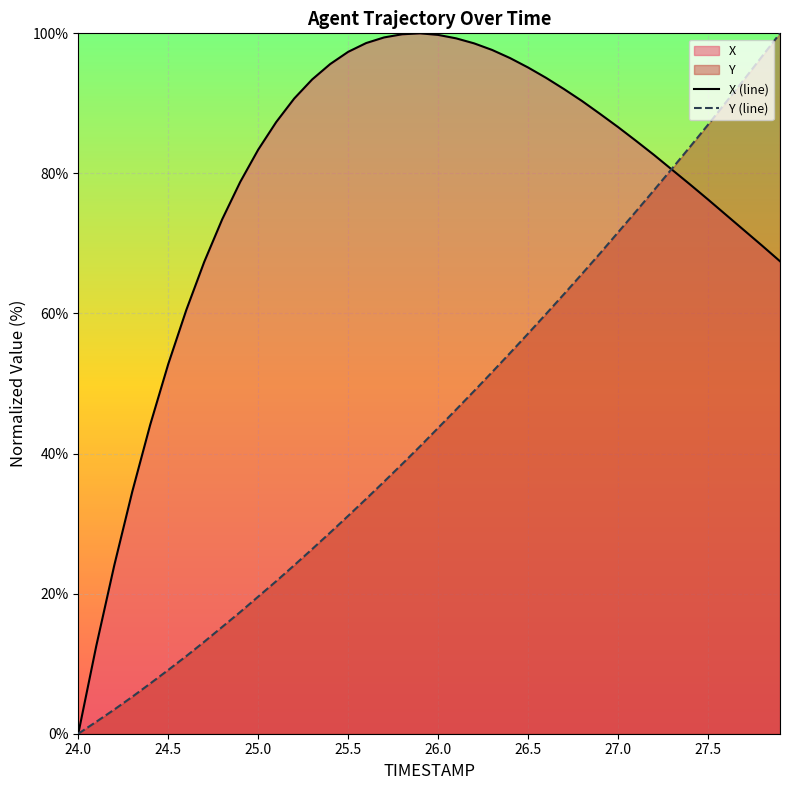

Which series has the largest total across all categories?

X (line)